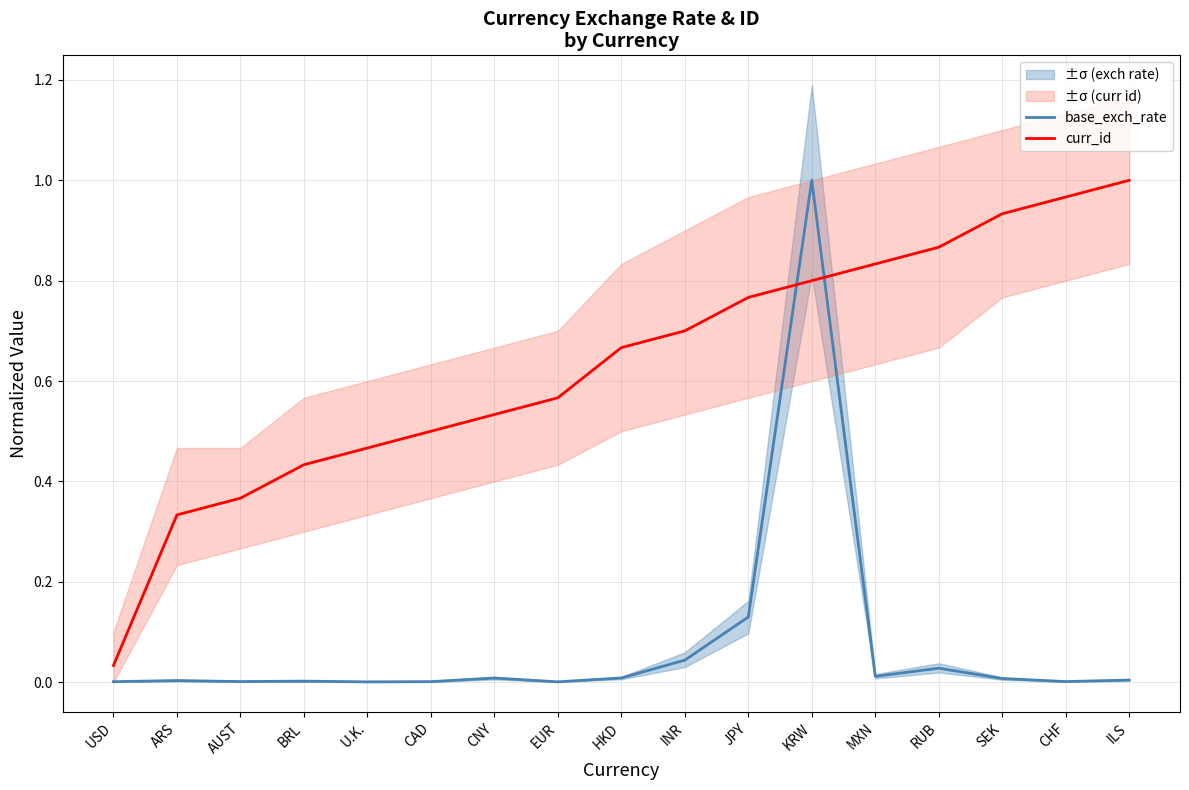

How many lines are shown in the chart?

2